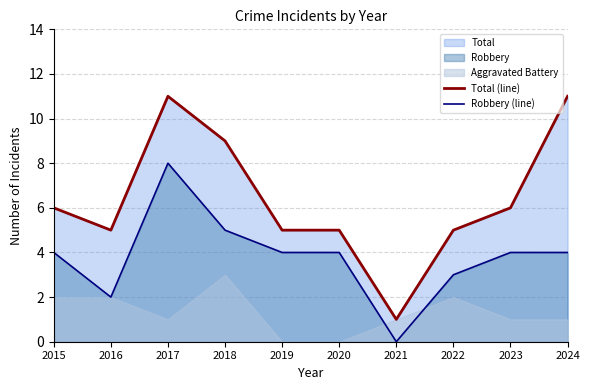

What is the difference between the Robbery (line) values at 2022 and 2018?

2